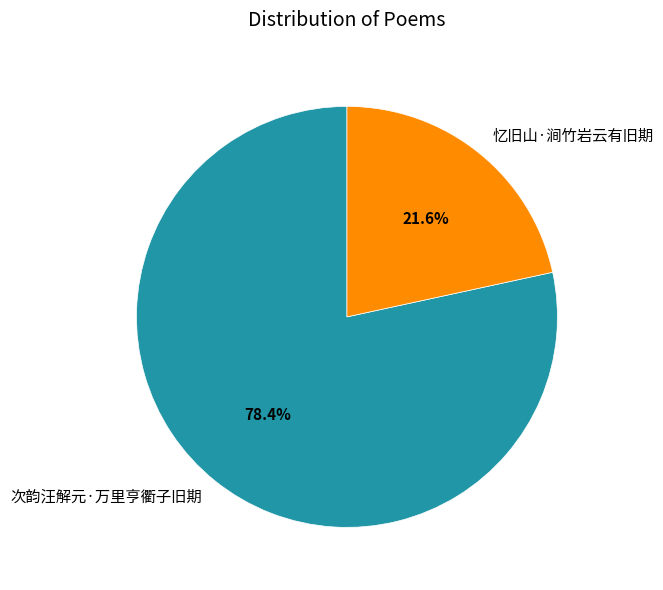

To the nearest percent, what is the combined percentage of 次韵汪解元·万里亨衢子旧期 and 忆旧山·涧竹岩云有旧期?

100%